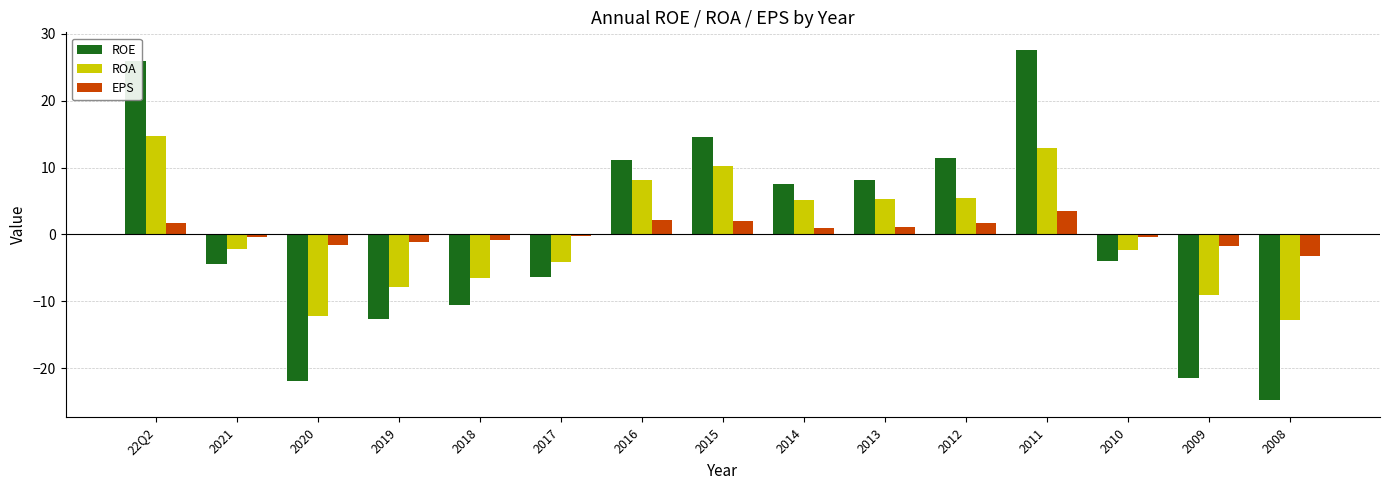

What is the label of the 9th bar from the left?

2014